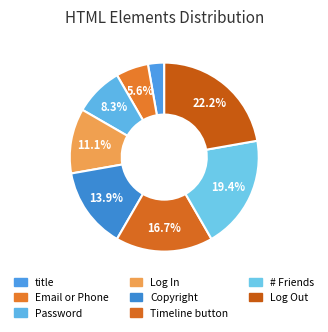

Count the number of slices in the pie.

8